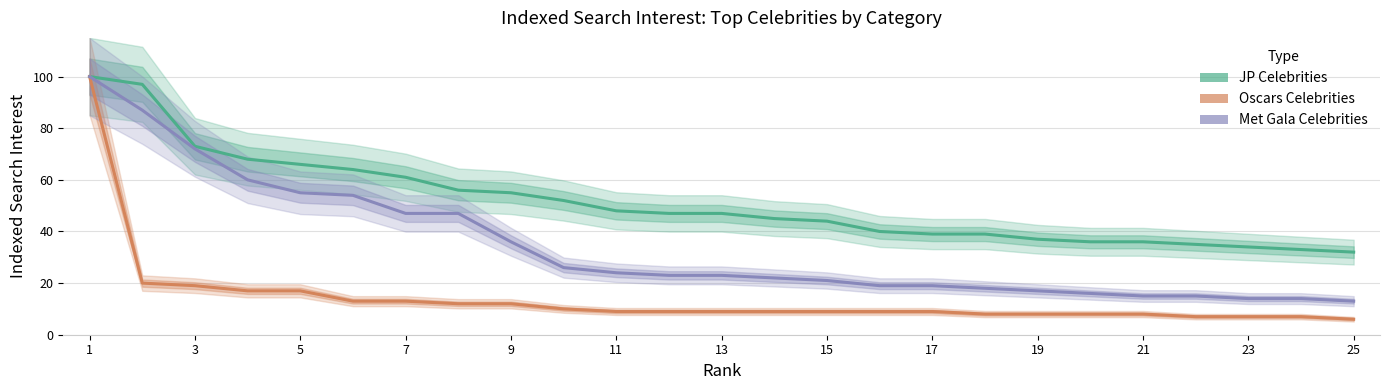

What is the difference between the second highest and second lowest values in the Oscars Celebrities series?

13